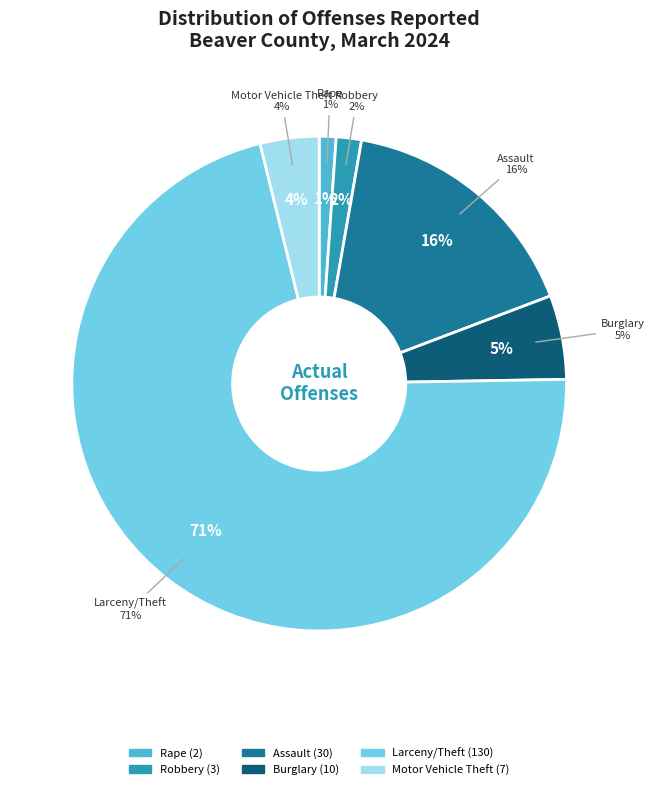

True or false: Rape accounts for 8% of the total.

False